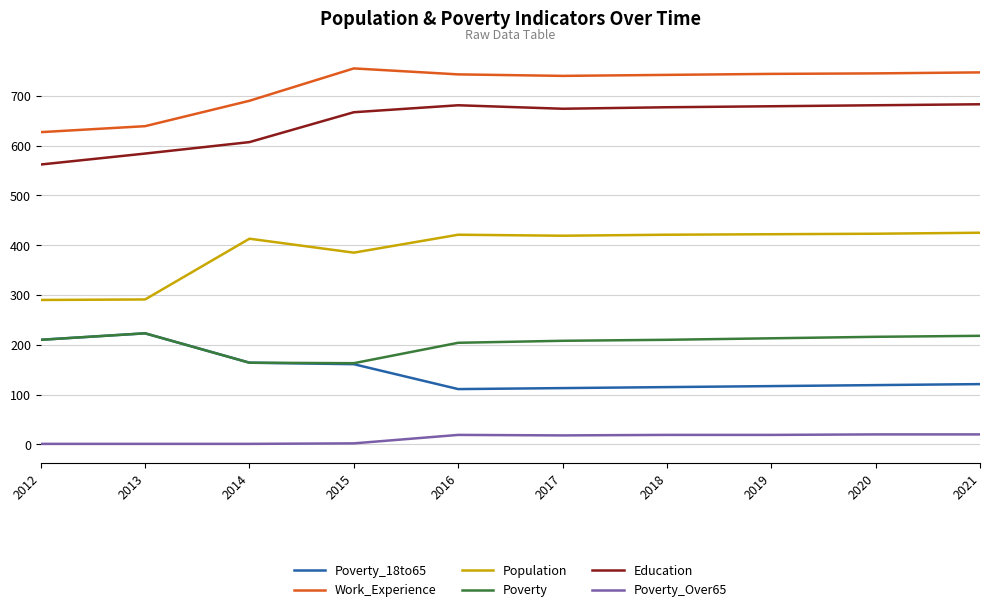

At 2019, list the series in order from largest to smallest.

Work_Experience, Education, Population, Poverty, Poverty_18to65, Poverty_Over65